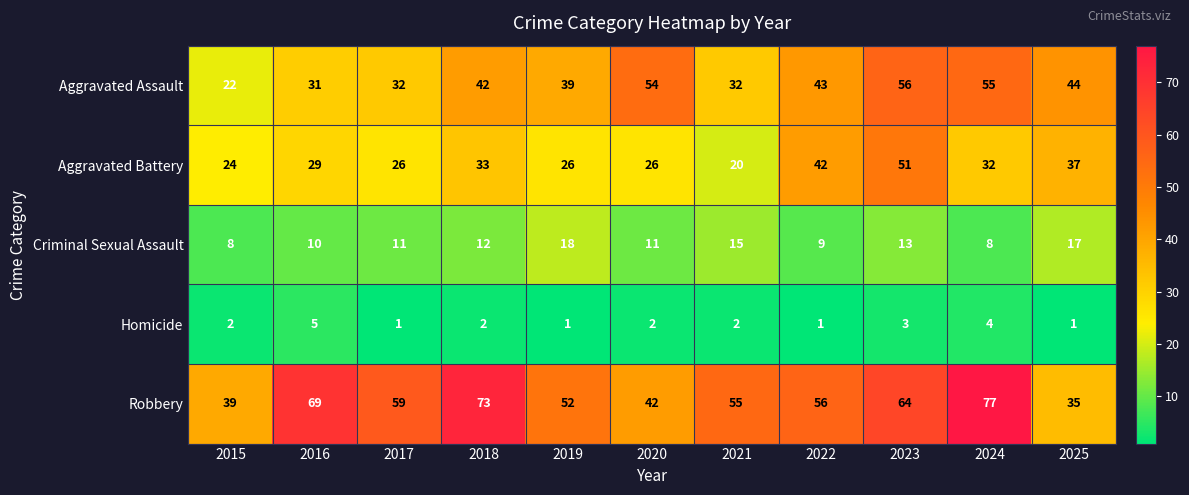

At which label does Robbery first exceed 56?

2016